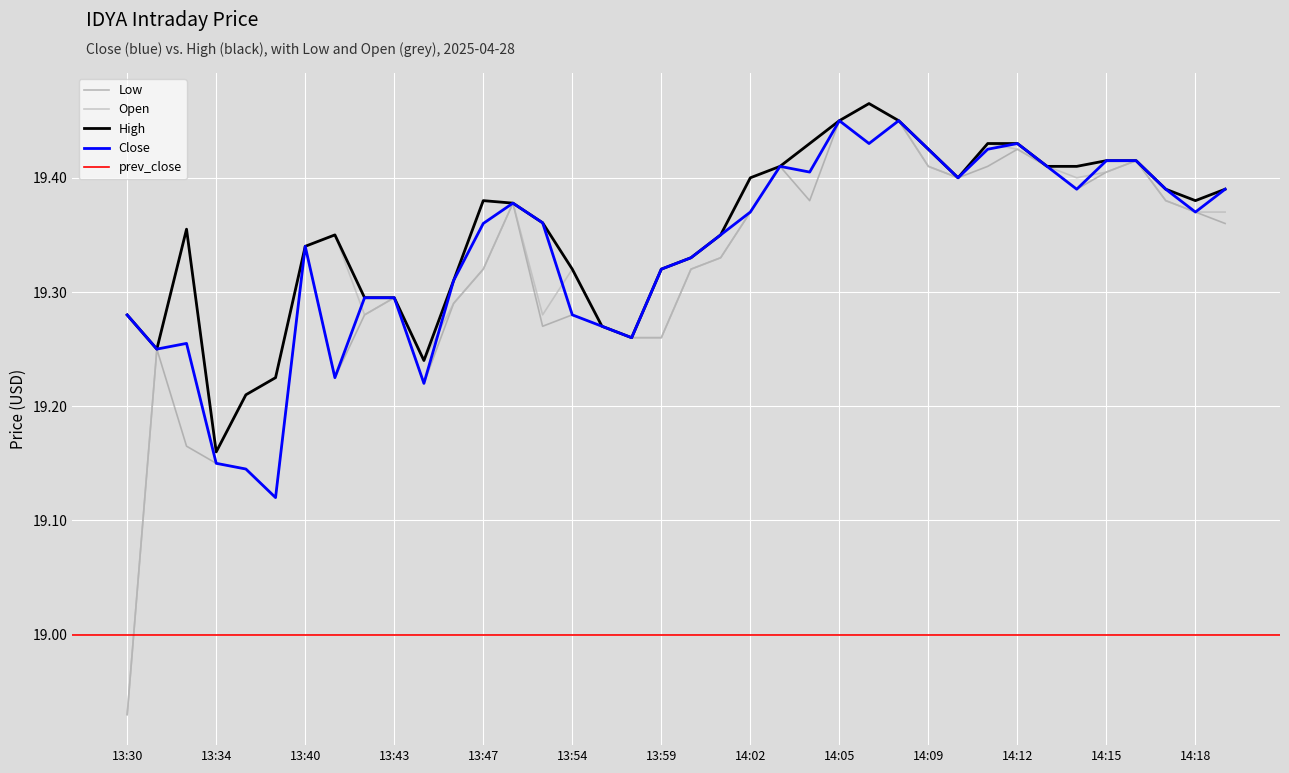

Rank the series at 14:00 from highest to lowest value.

Close, High, Low, Open